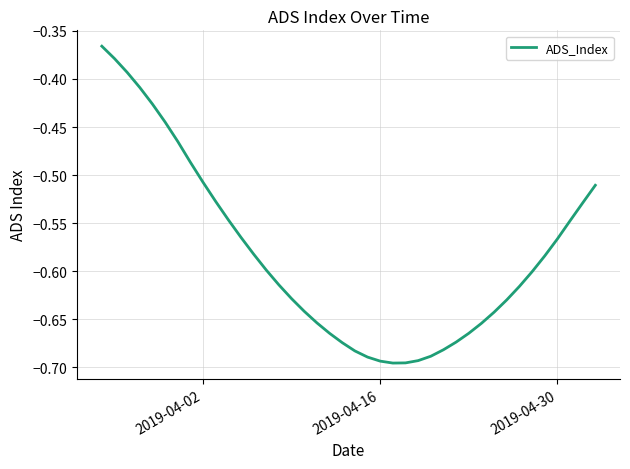

What is the difference between the second highest and minimum values?

0.3